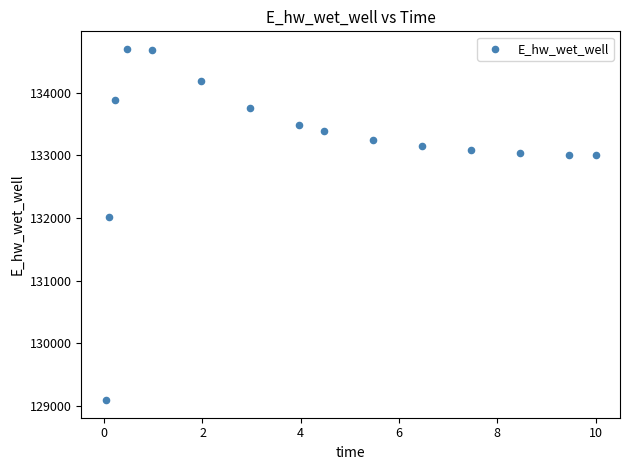

What Y value in the scatter plot is closest to 131895?

132017.2